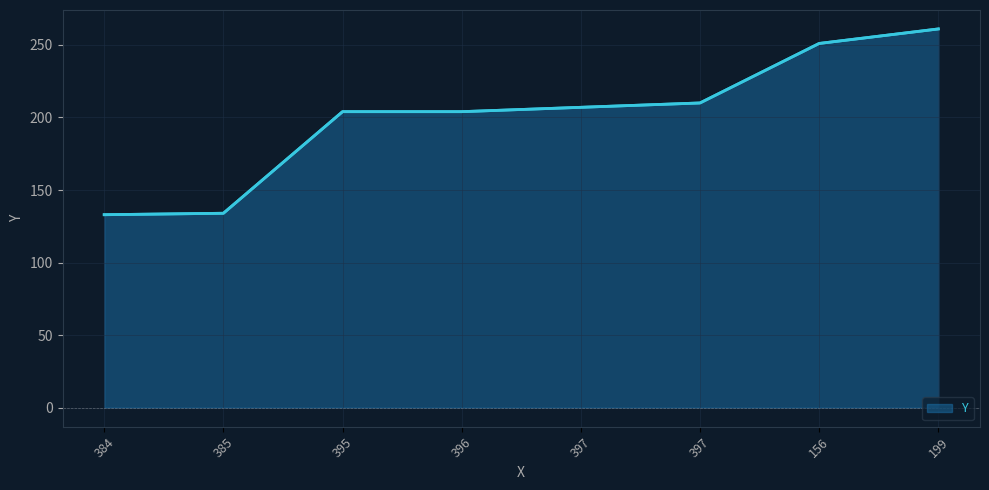

Does the chart display data point markers on the line(s)?

No